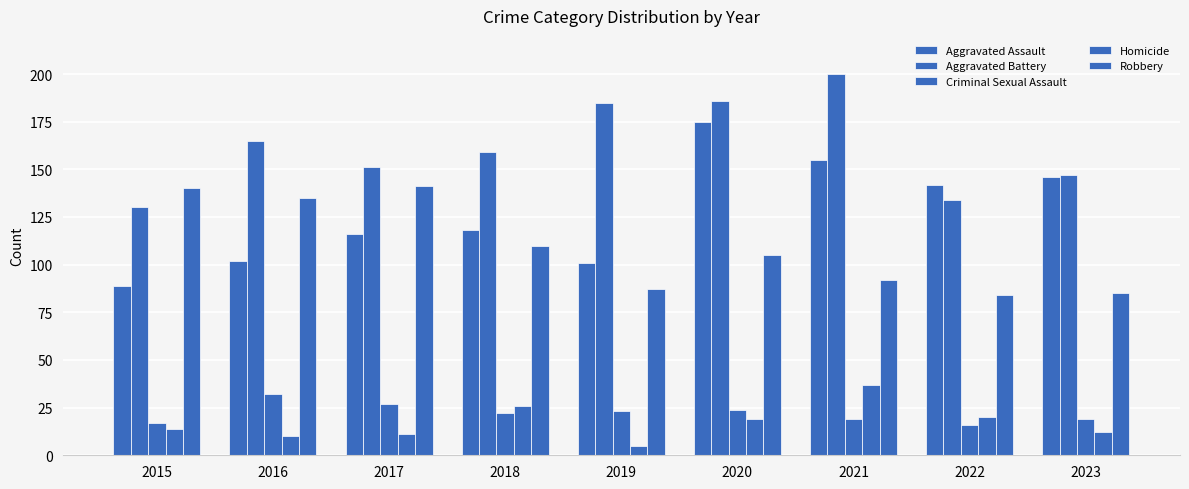

Does the chart contain stacked bars?

No